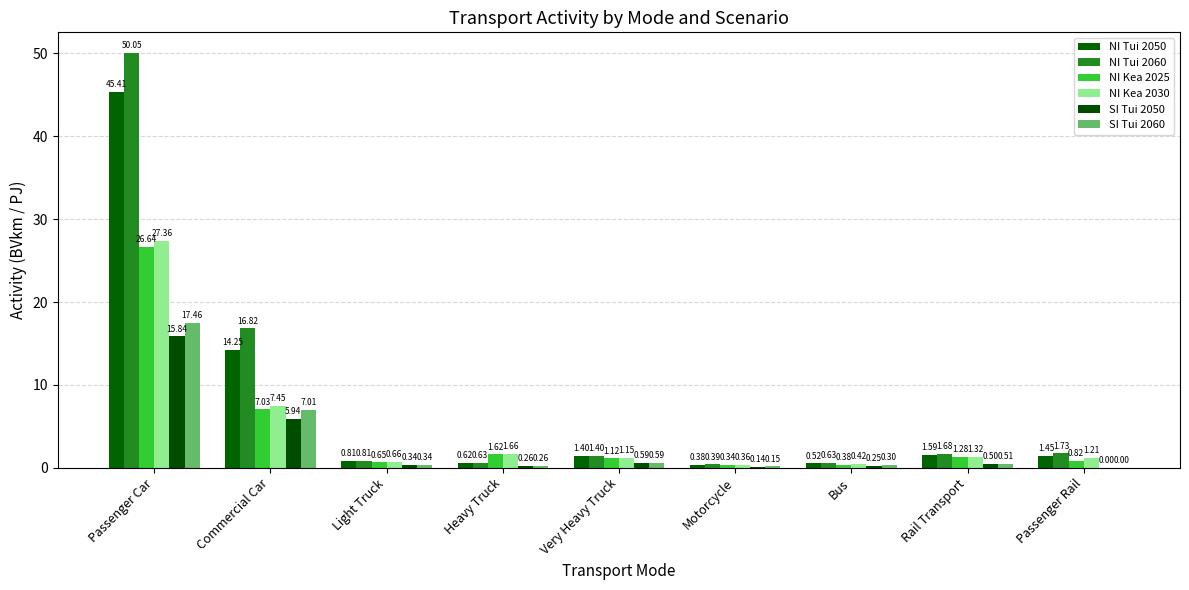

Count the number of data series in this chart.

6